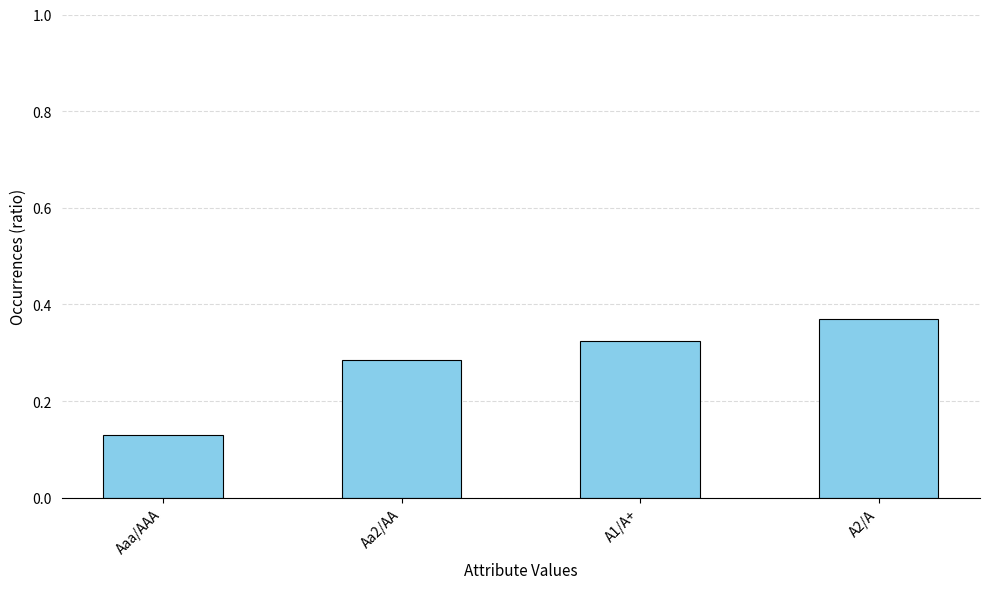

Which label corresponds to the largest value in the chart?

A2/A